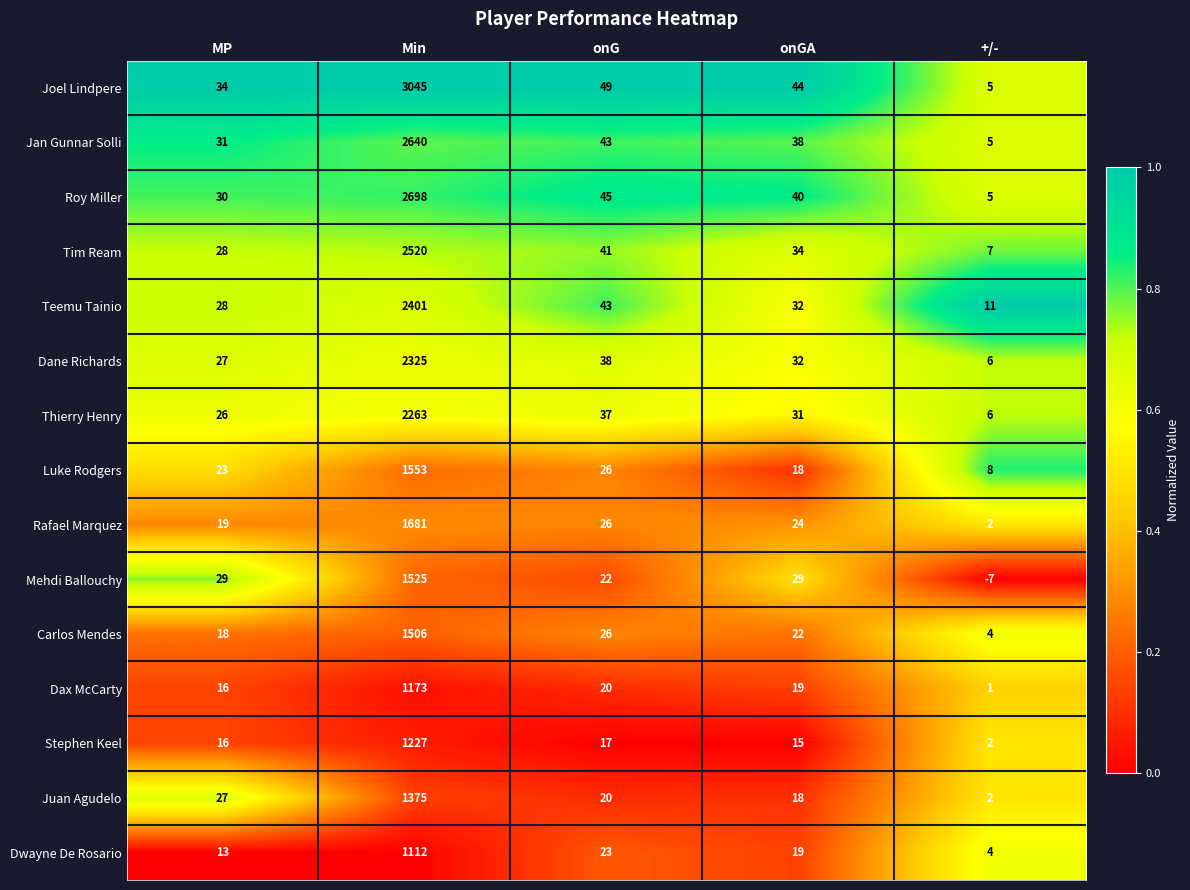

How many data points does each series have?

5